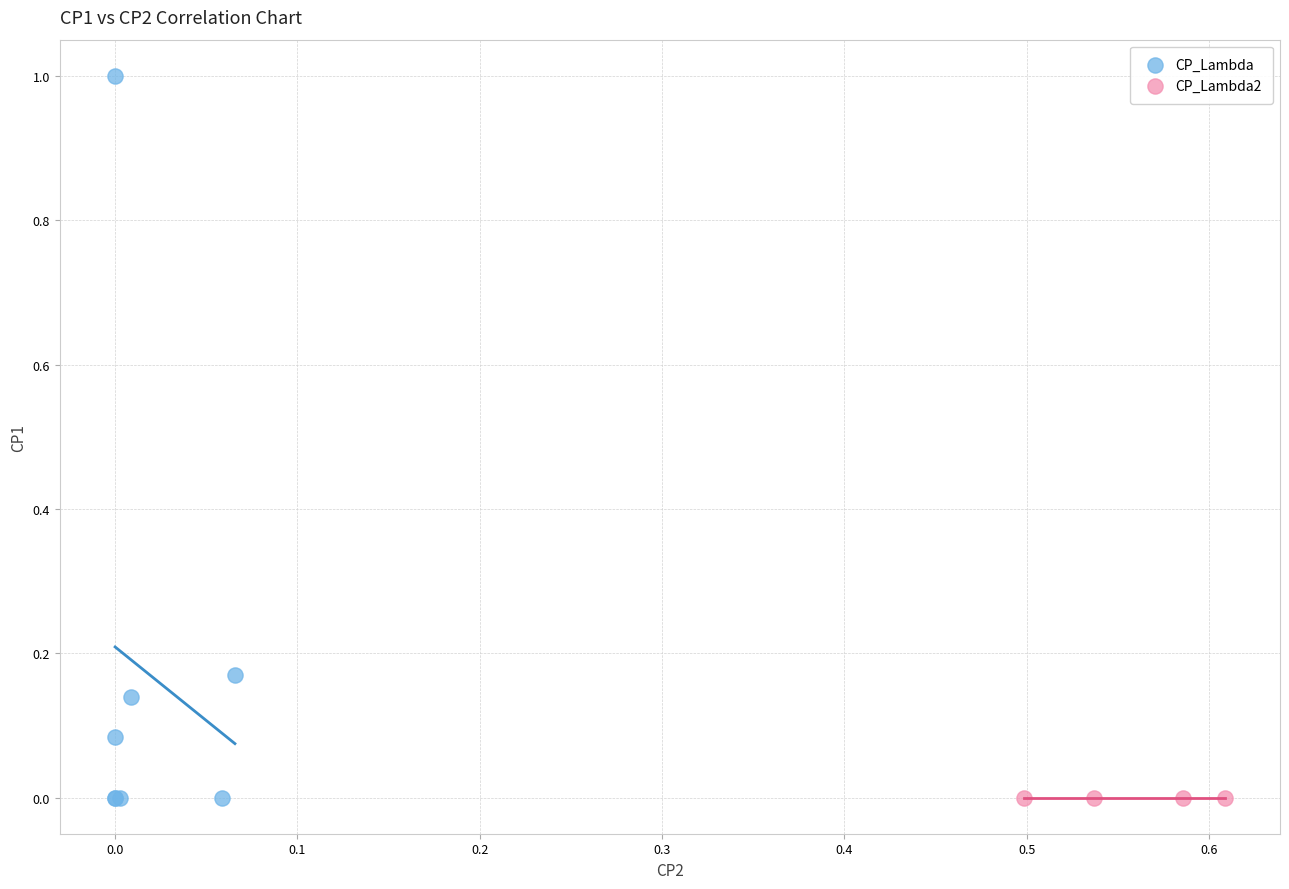

Which series contains the highest Y value?

CP_Lambda